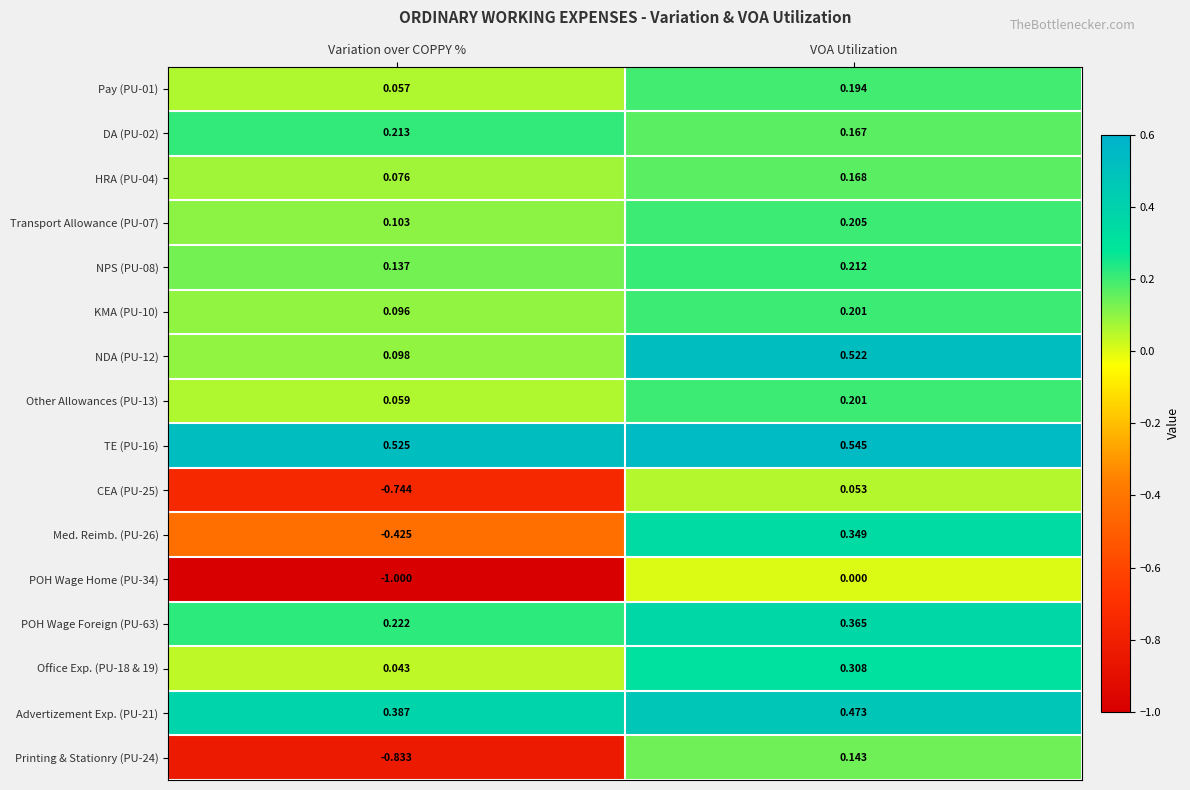

At which category does the chart reach its minimum across all series?

Variation over COPPY %